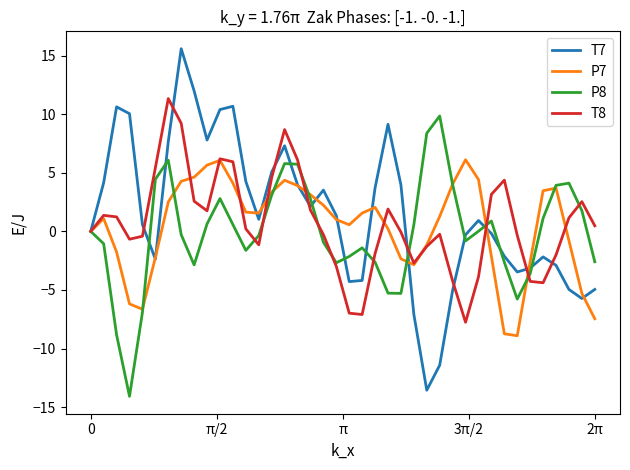

List the series in order of their peak value, highest first.

T7, T8, P8, P7